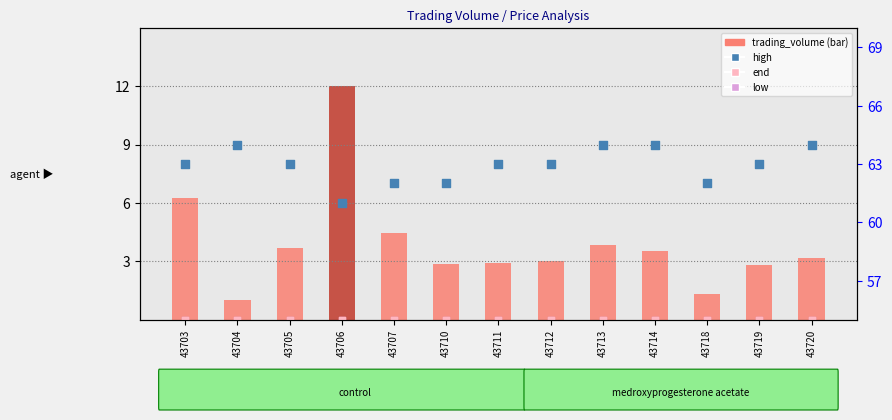

What is the total value across all series at 43712?

66.0